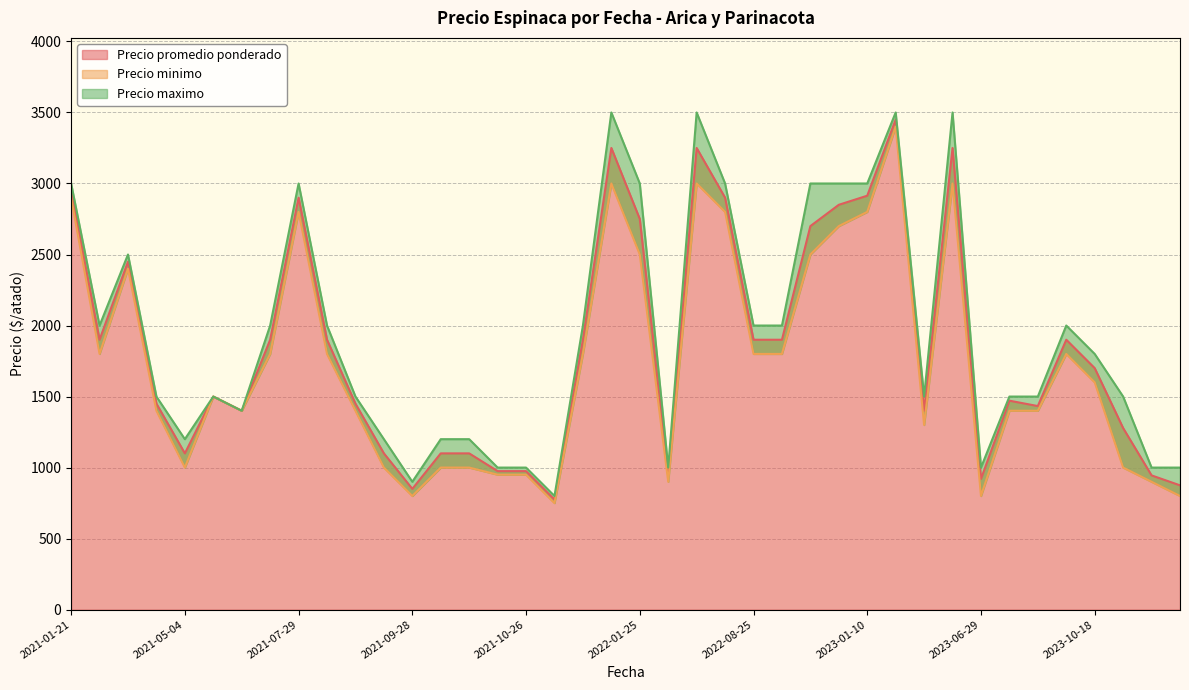

How many interior local peaks does the Precio maximo series have?

10